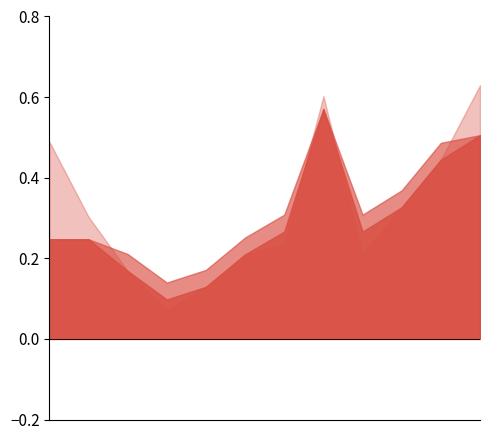

Reading left to right, extract all data points from this chart.

adjusted_cuf: 0.2	0.2	0.2	0.1	0.1	0.2	0.3	0.6	0.3	0.3	0.4	0.5
cuf: 0.5	0.3	0.2	0.1	0.1	0.2	0.2	0.6	0.2	0.3	0.4	0.6
avg: 0.2	0.2	0.2	0.1	0.2	0.3	0.3	0.6	0.3	0.4	0.5	0.5